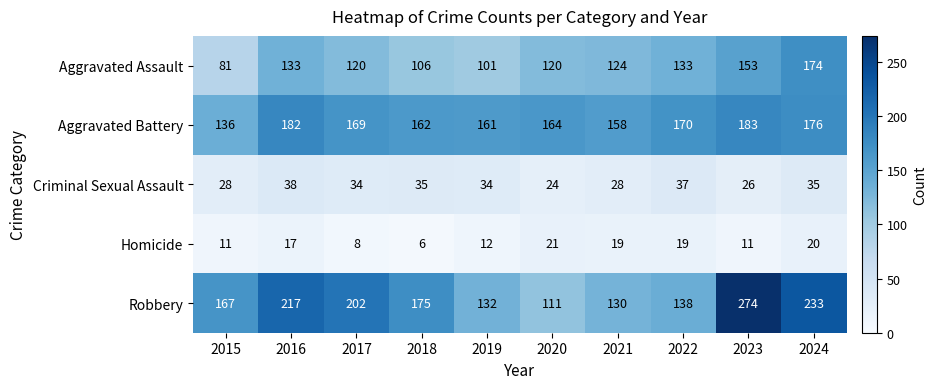

What is the difference between the maximum and minimum values in the Aggravated Assault series?

93